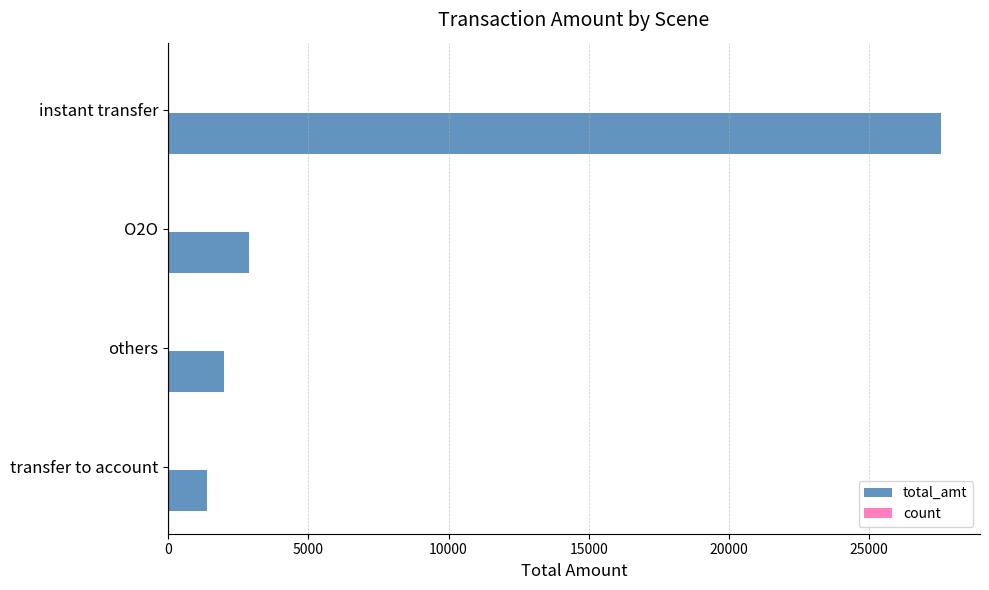

Where is total_amt nearest to the value 14484?

O2O